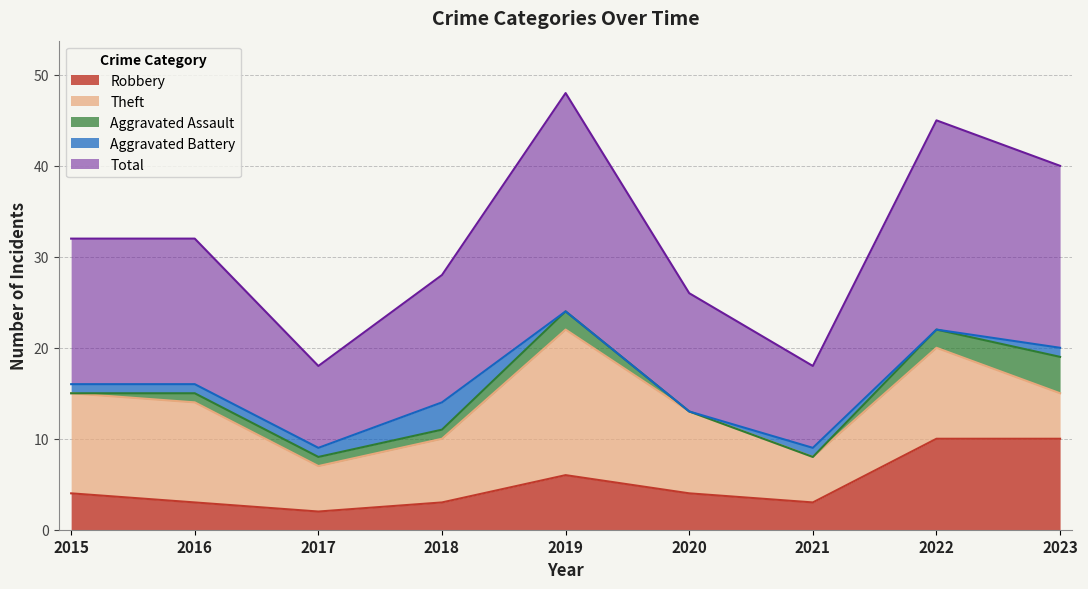

What is the difference between the maximum and minimum values in the Robbery series?

8